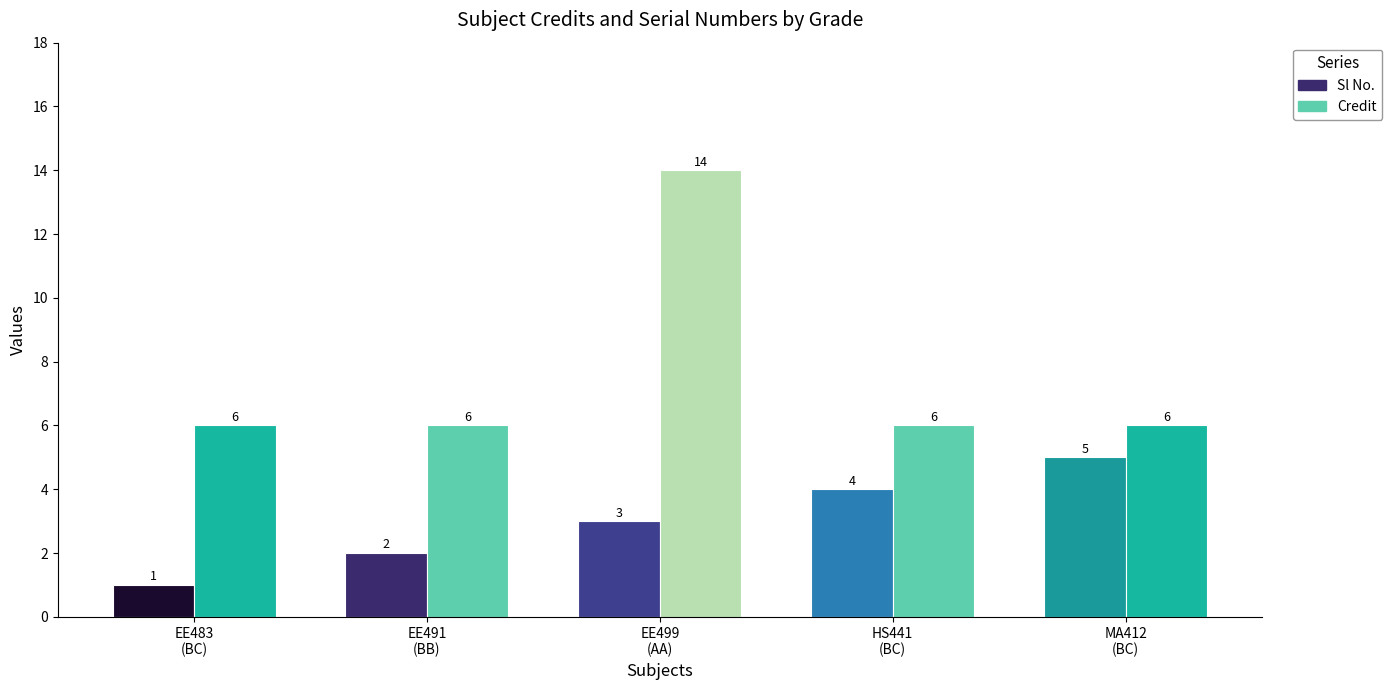

What is the difference between the maximum and minimum values in the Credit series?

8